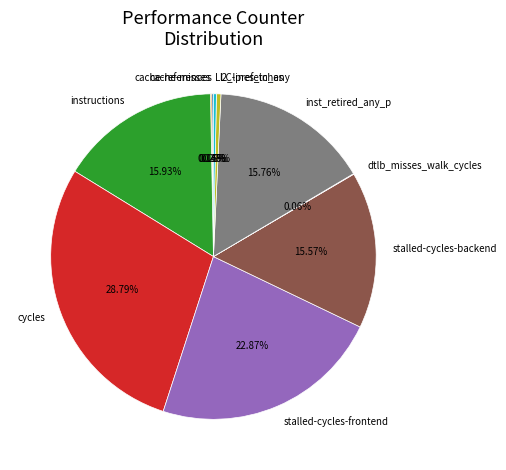

Does any single category account for the majority?

No